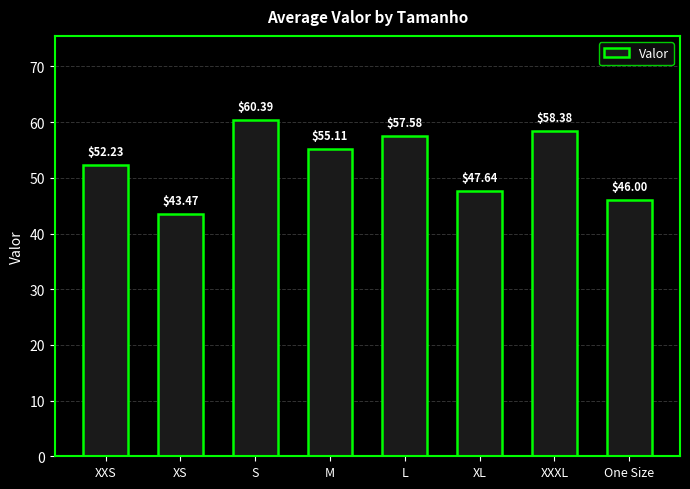

Rank the categories by value from lowest to highest.

XS, One Size, XL, XXS, M, L, XXXL, S